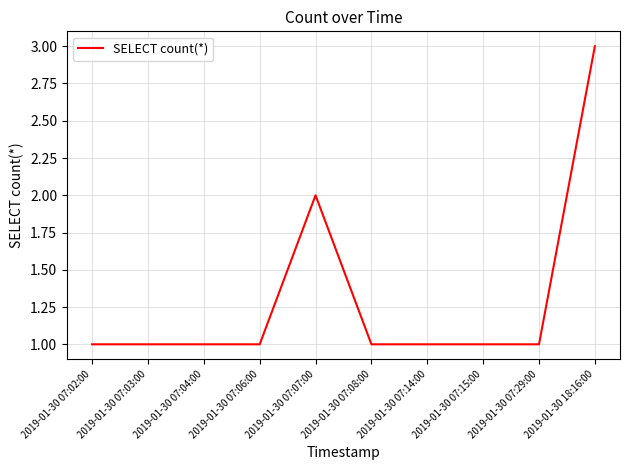

What value does the data have at 2019-01-30 07:02:00?

1